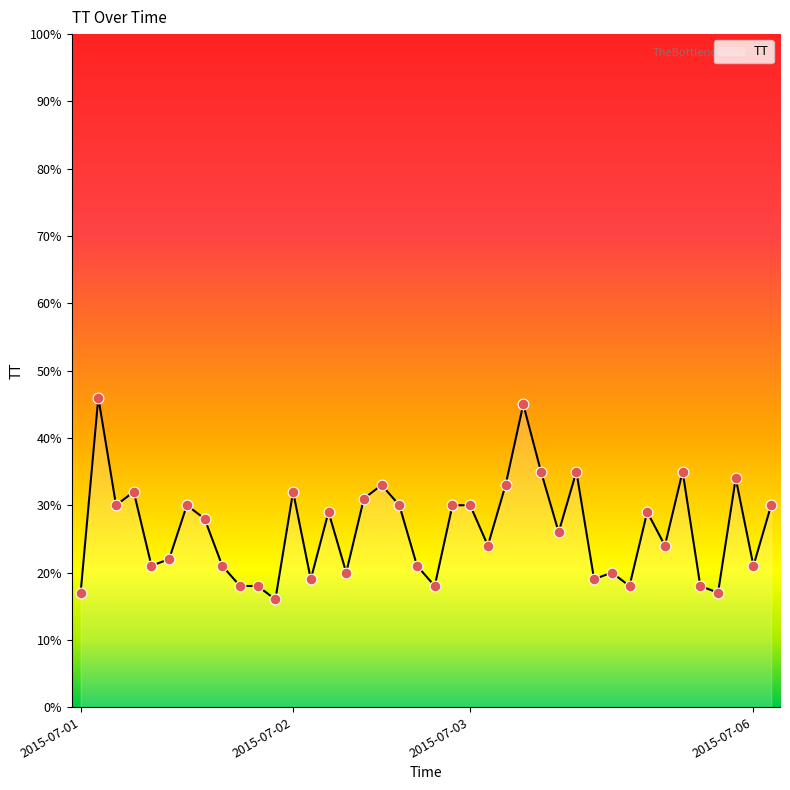

What is the smallest value displayed?

16